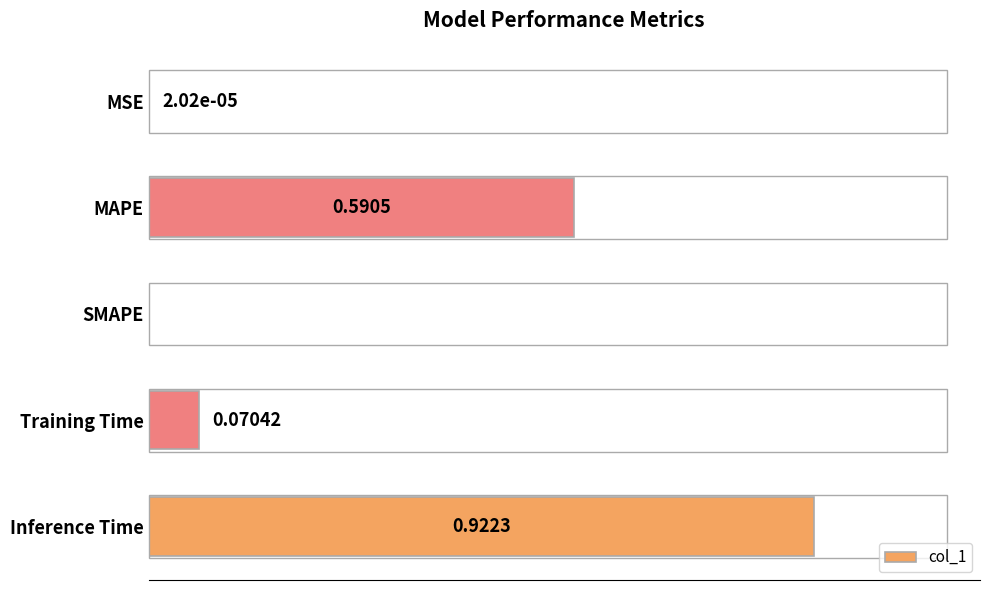

Where is the data nearest to the value 0?

SMAPE